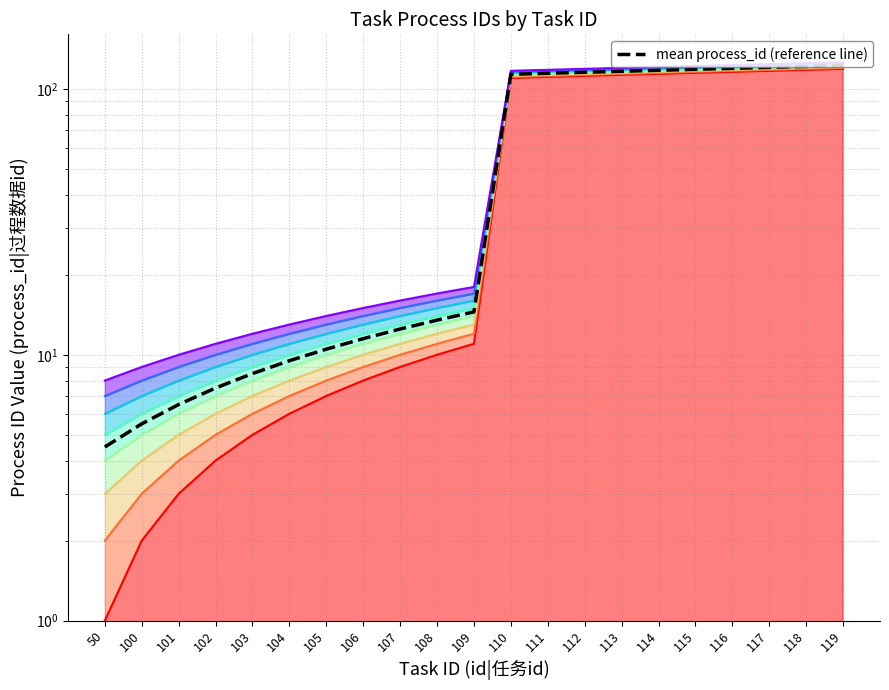

At which label is the value closest to 63?

109